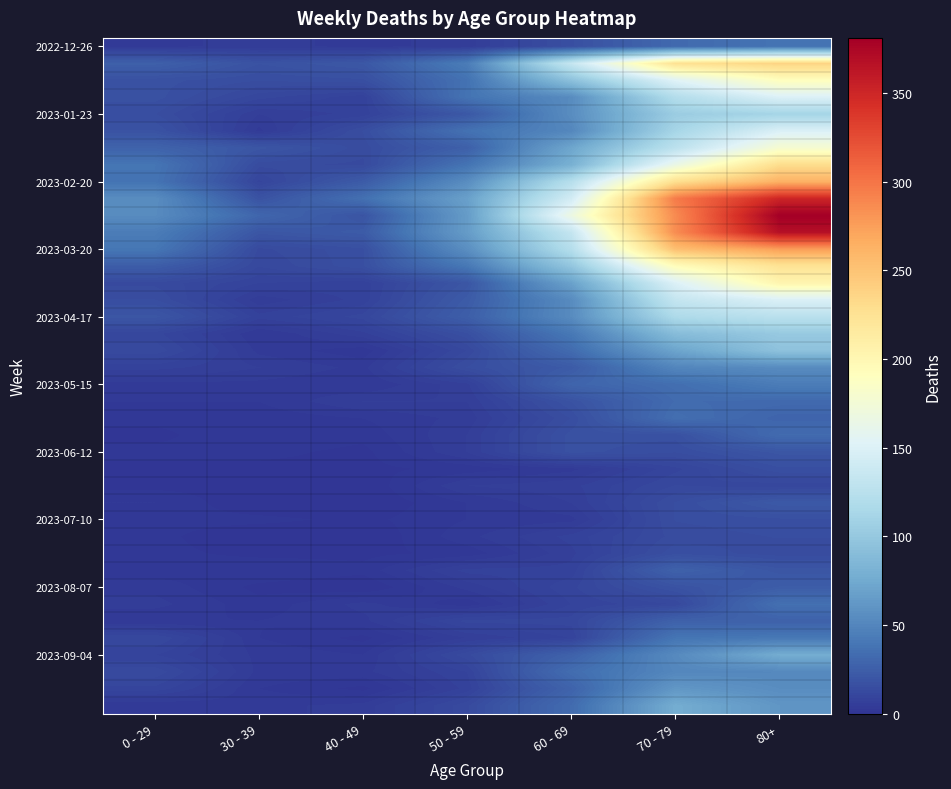

What is the spread (max minus min) of values at 80+?

370